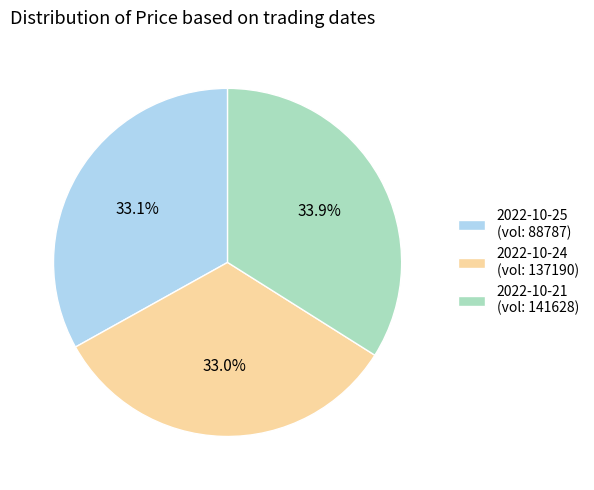

Count the number of slices in the pie.

3